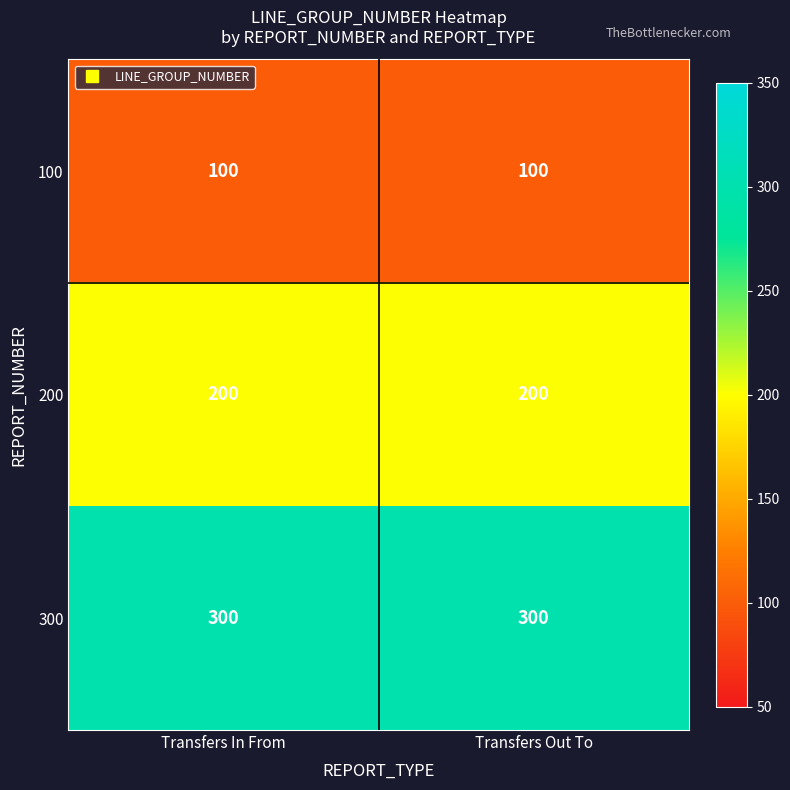

What is the total value across all series at Transfers Out To?

600